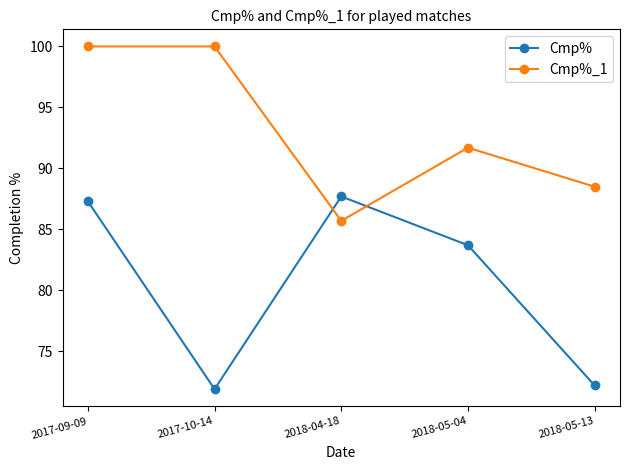

What is the average value of the Cmp% series?

80.6